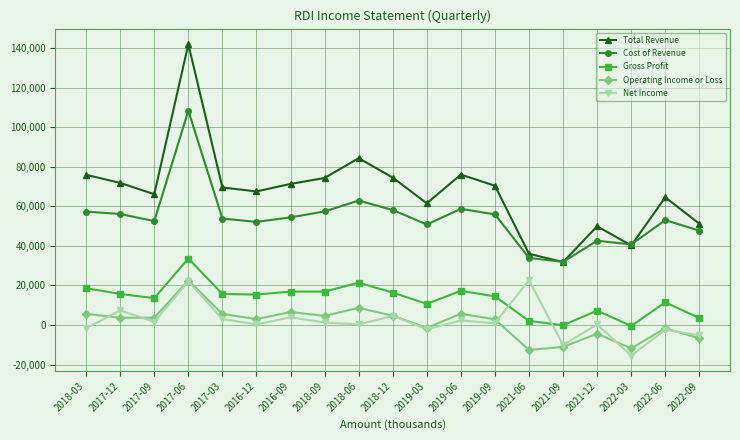

True or false: Net Income and Gross Profit intersect in this chart.

True